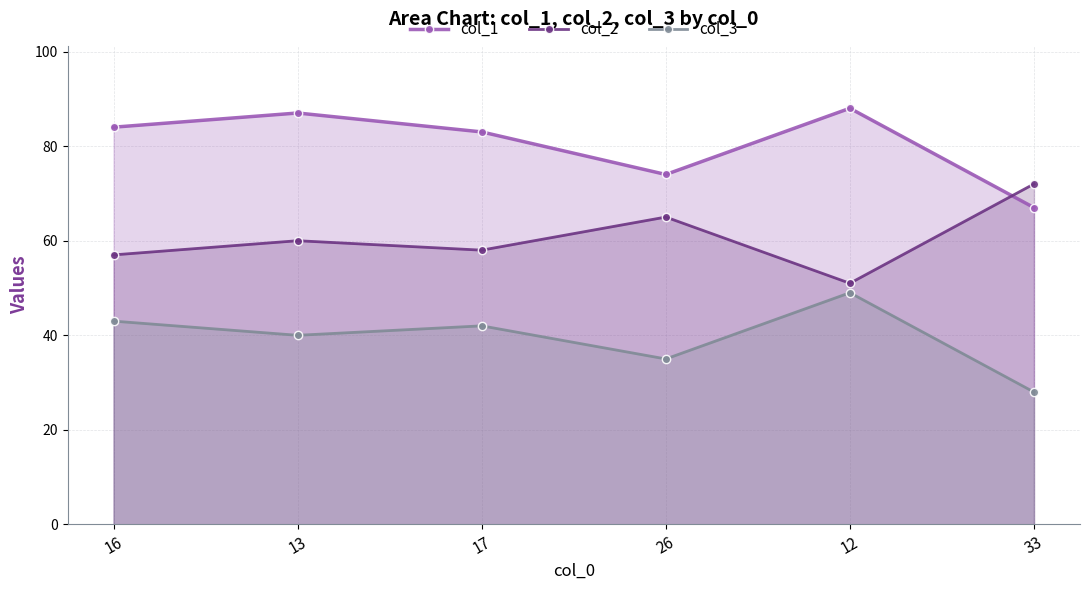

In col_2, how many points are higher than both neighbors (excluding endpoints)?

2